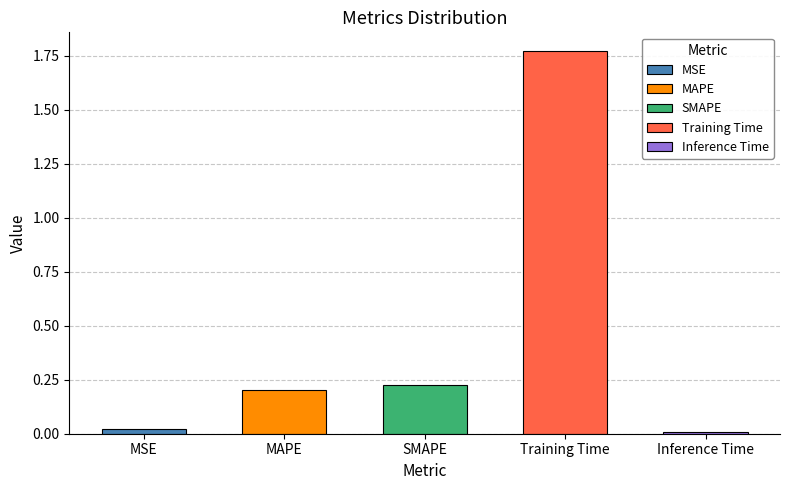

Reading right to left, transcribe all the data shown in this chart.

0.0	1.8	0.2	0.2	0.0